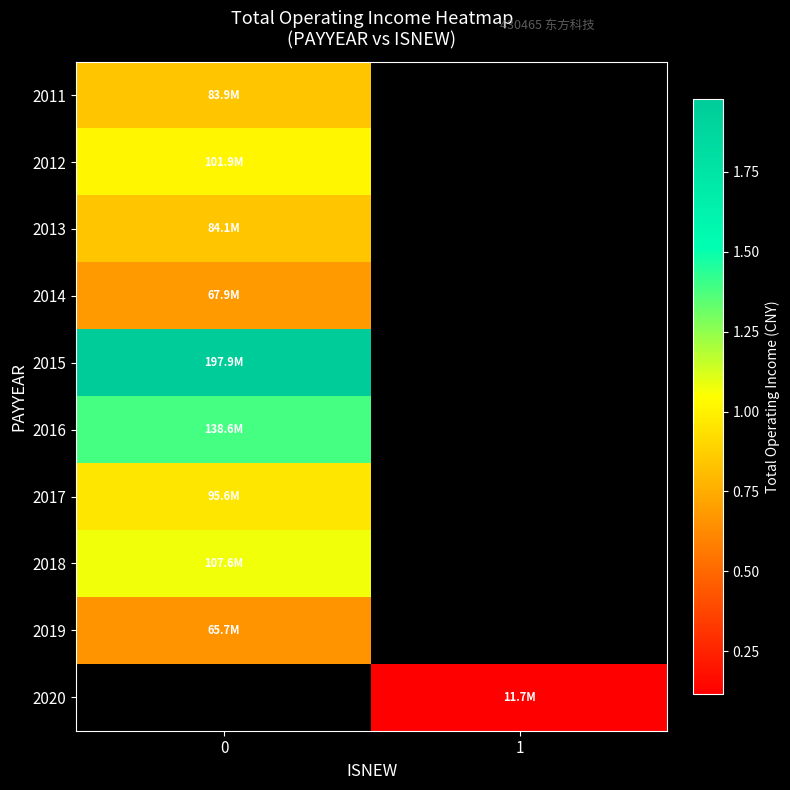

Which series has the largest range (max minus min)?

2011